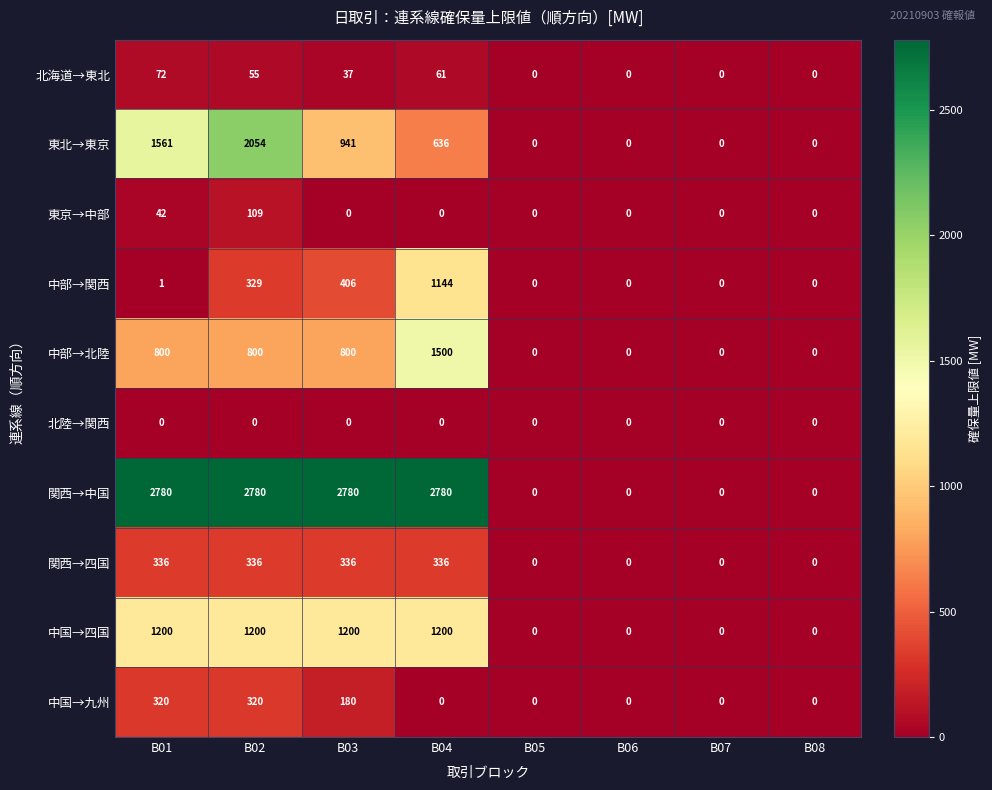

Is it true that 北海道→東北 equals 0 at B05?

True